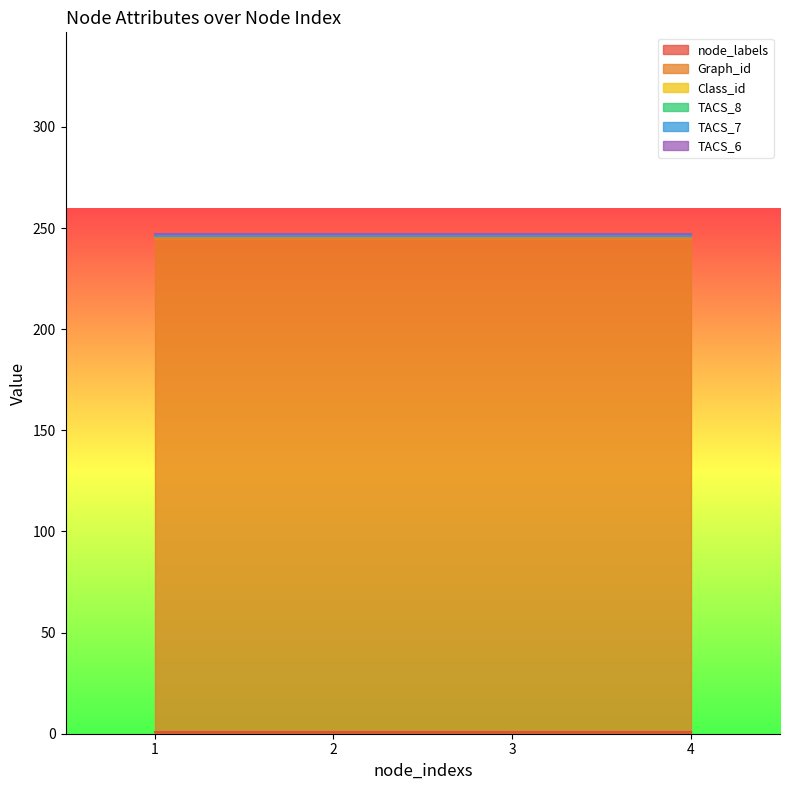

Which series changed the most between 2 and 3?

node_labels